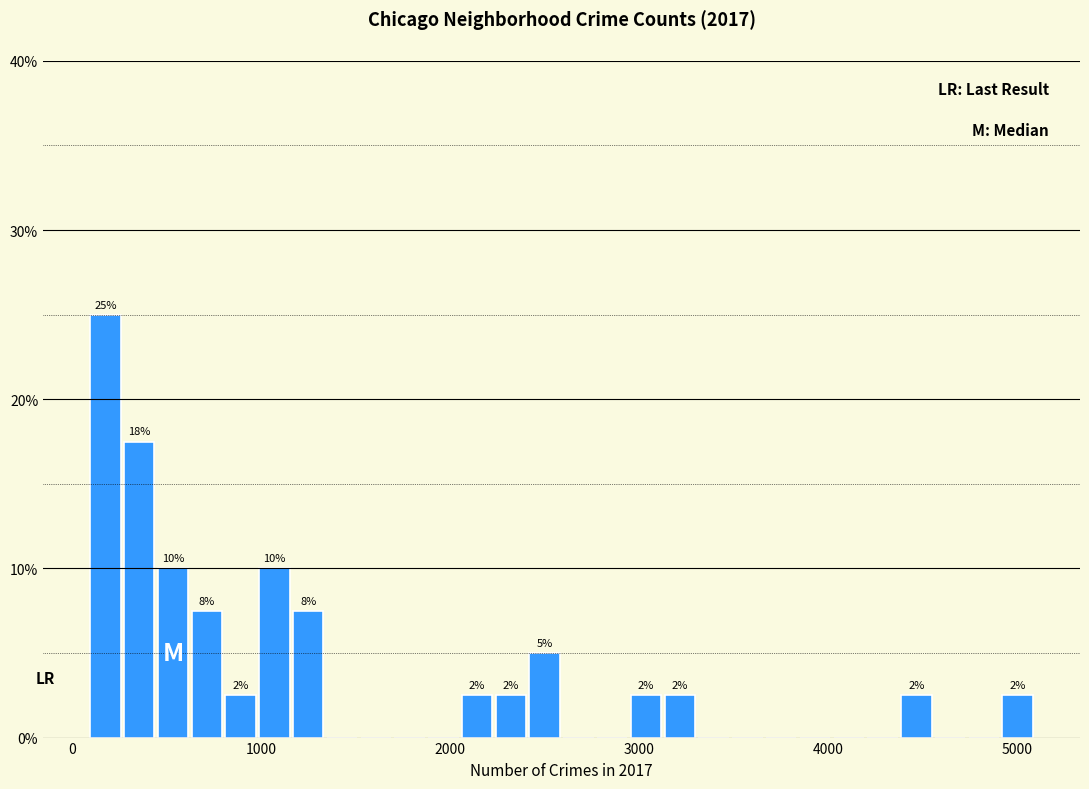

Read against the x-axis, roughly where is the centre of the tallest bar?

200